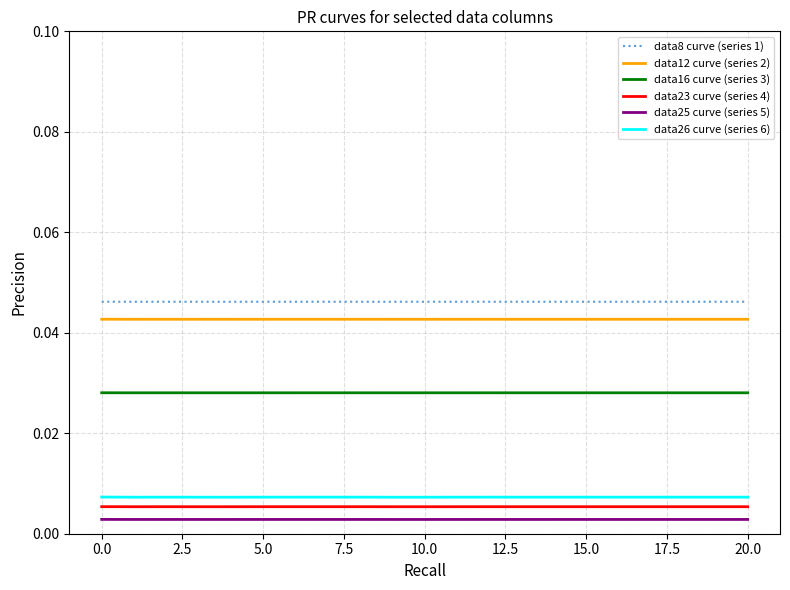

Which series has the widest spread of values?

data26 curve (series 6)